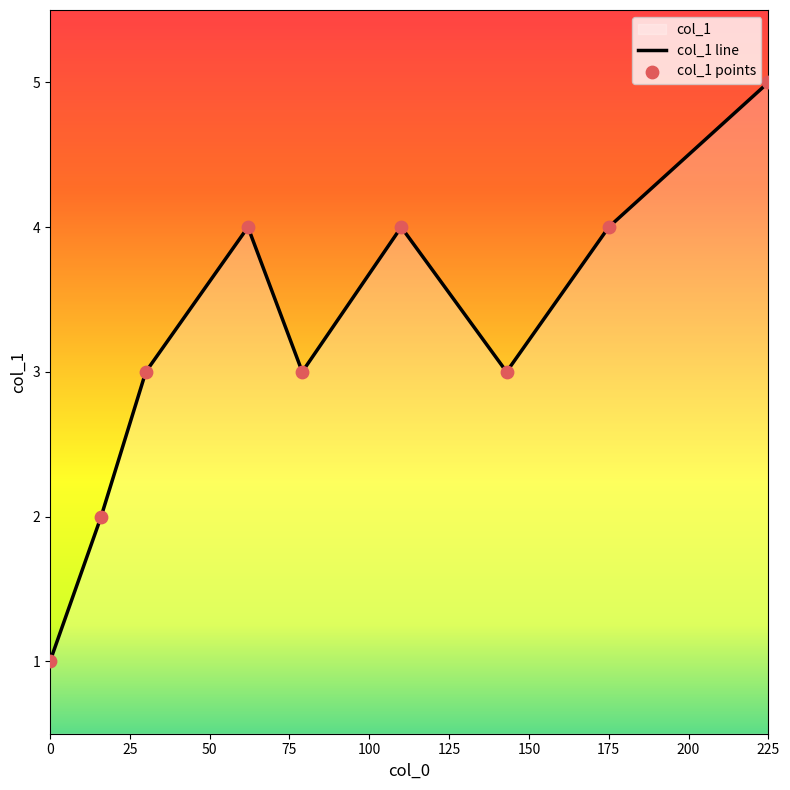

Which series has the largest total across all categories?

col_1 line